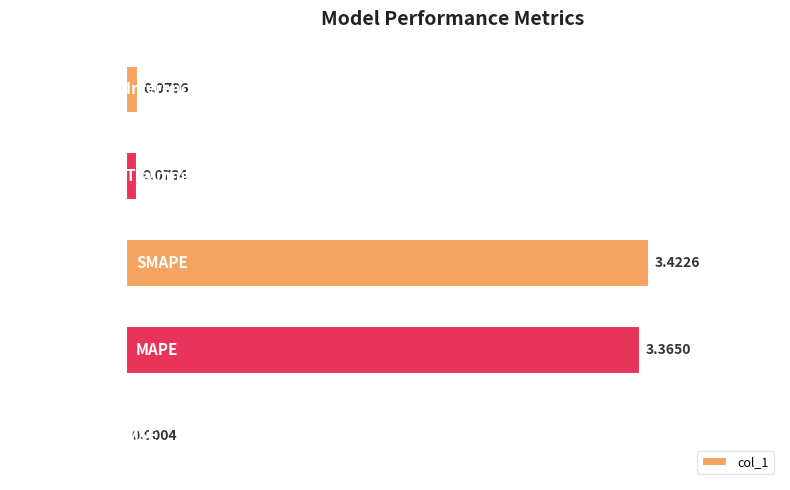

Between Training Time and MSE, which is larger?

Training Time